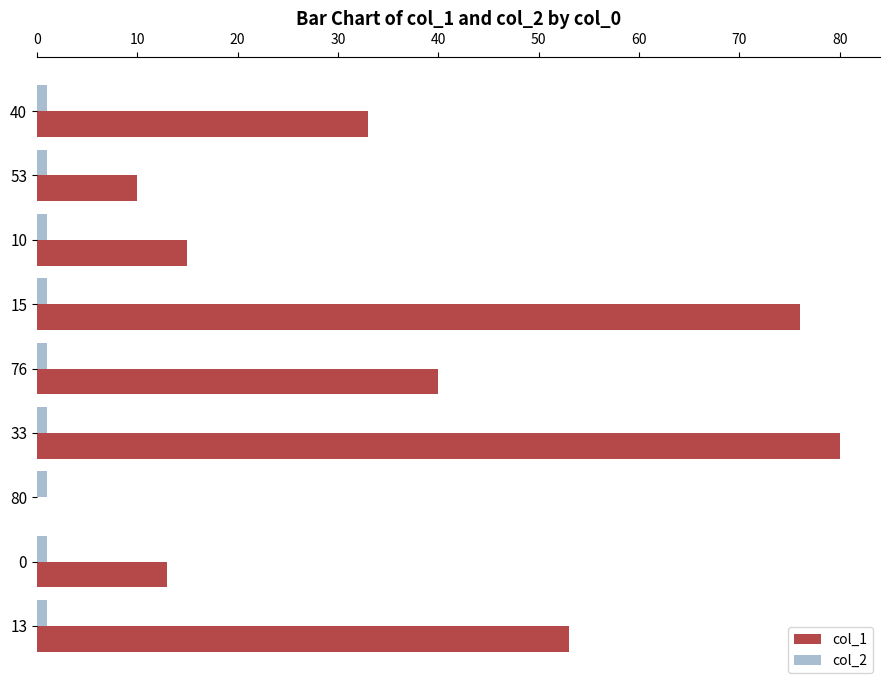

At which category is the sum across all series the highest?

33